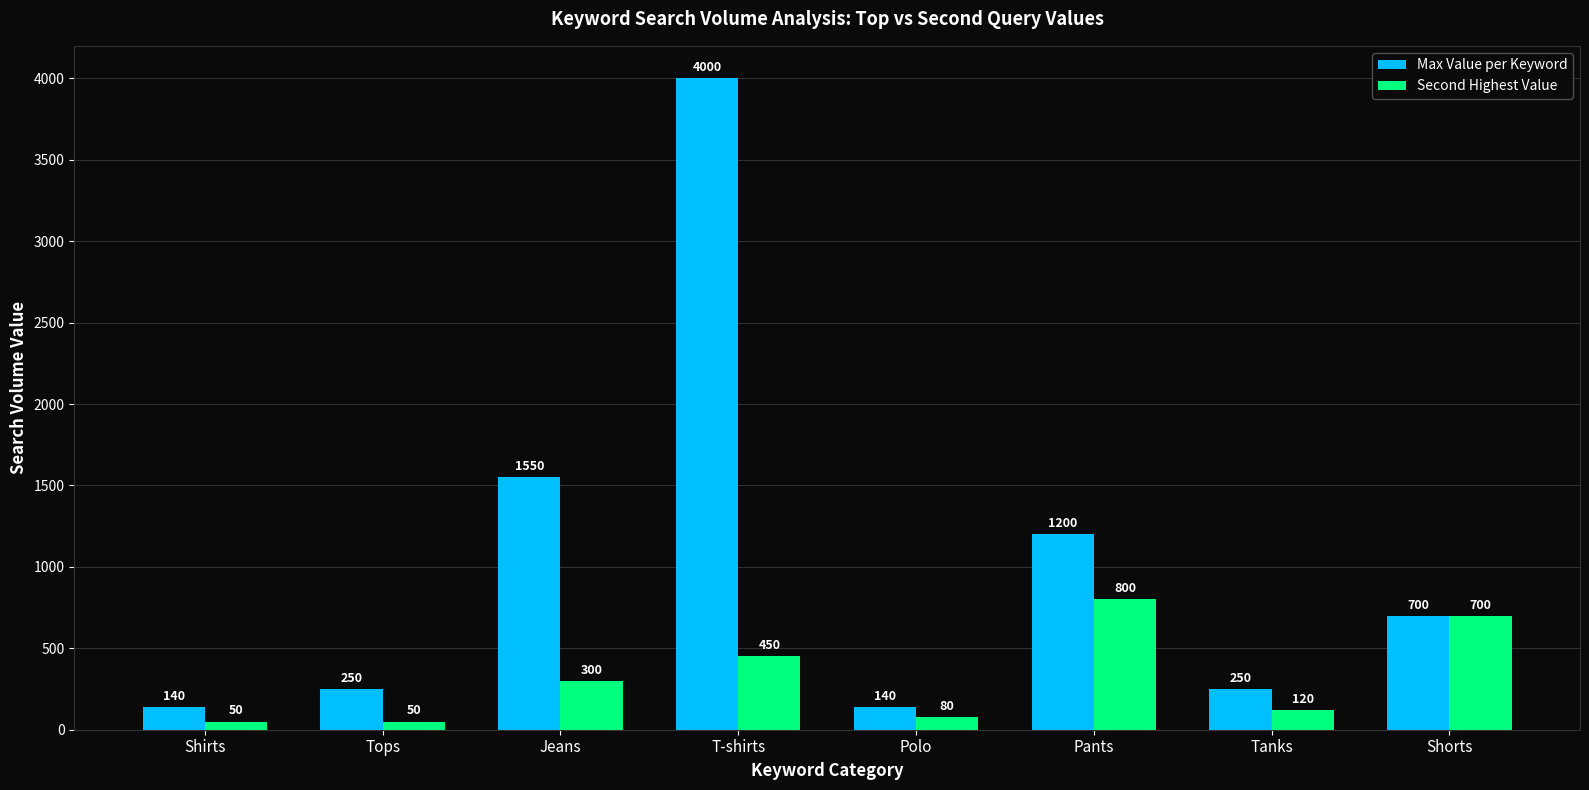

Reading left to right, transcribe all the data shown in this chart.

Max Value per Keyword: Shirts=140	Tops=250	Jeans=1550	T-shirts=4000	Polo=140	Pants=1200	Tanks=250	Shorts=700
Second Highest Value: Shirts=50	Tops=50	Jeans=300	T-shirts=450	Polo=80	Pants=800	Tanks=120	Shorts=700